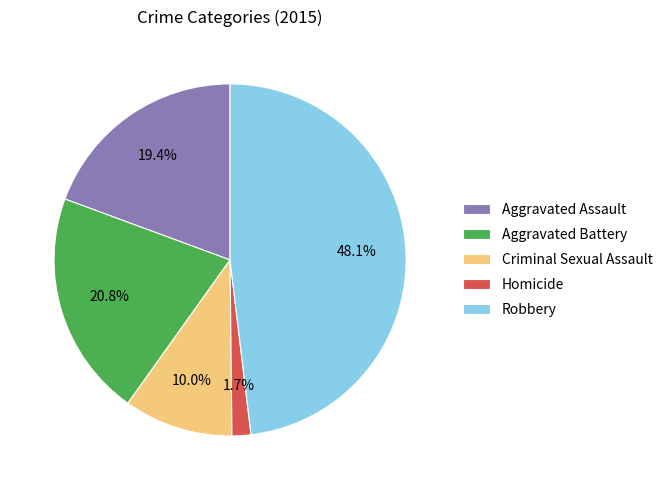

What is the total percentage of Aggravated Battery and Homicide?

22.5%